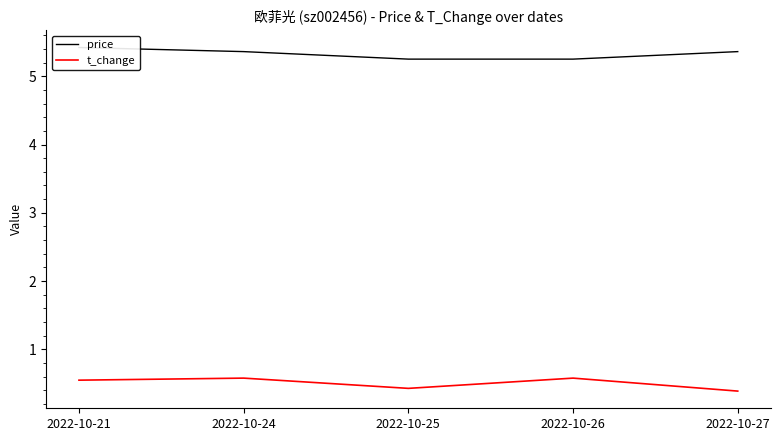

At which label does t_change reach its minimum?

2022-10-27